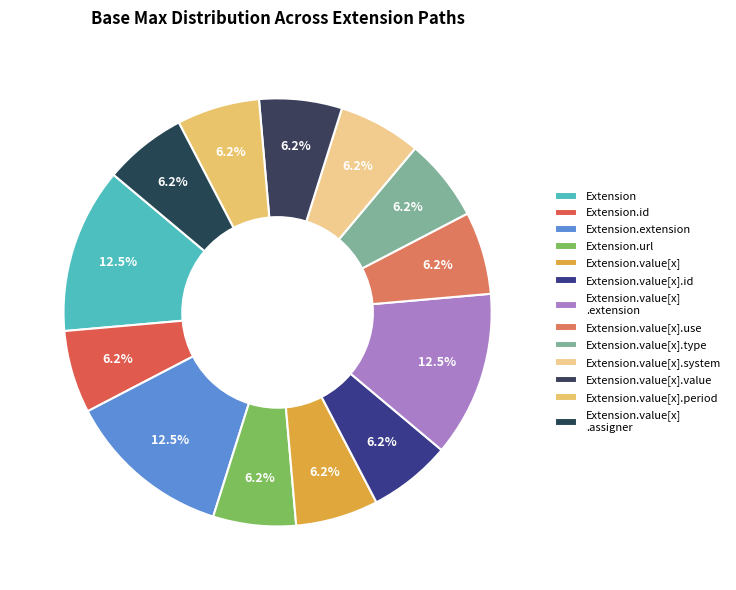

Count the number of slices in the pie.

13